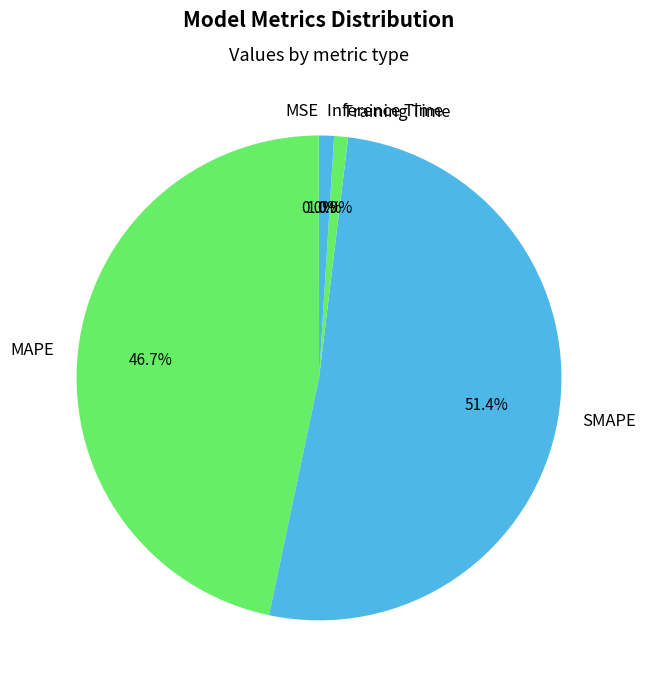

Which slice is the largest?

SMAPE